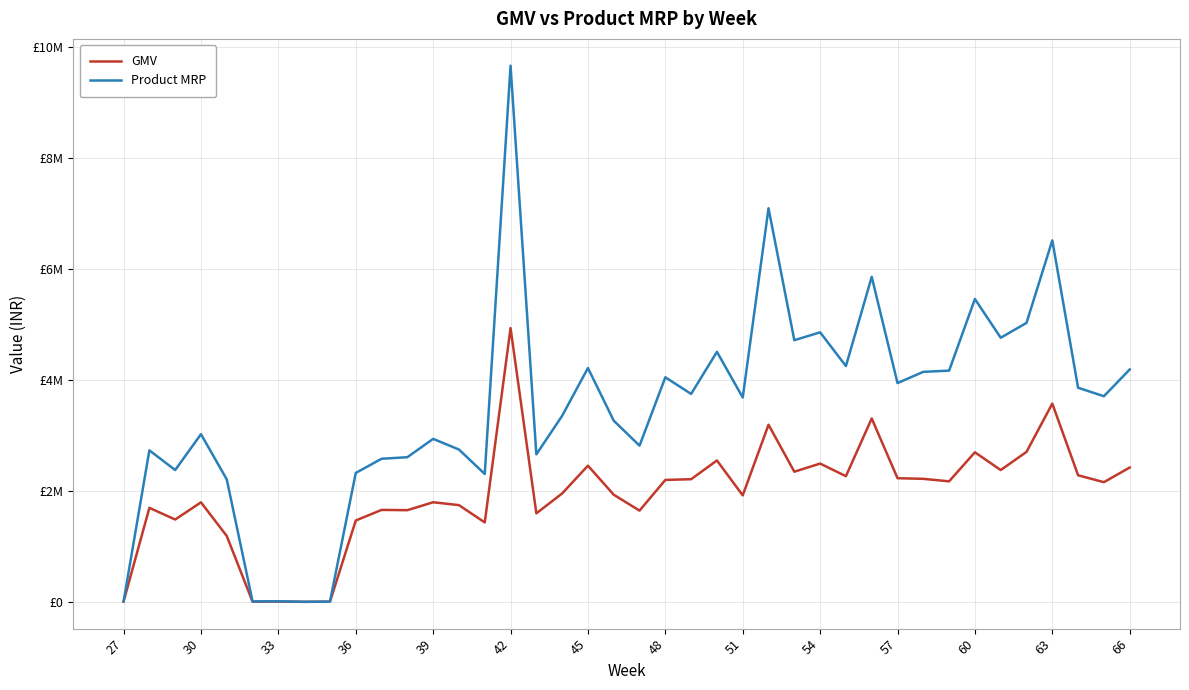

What are all the series names shown in the legend?

GMV, Product MRP